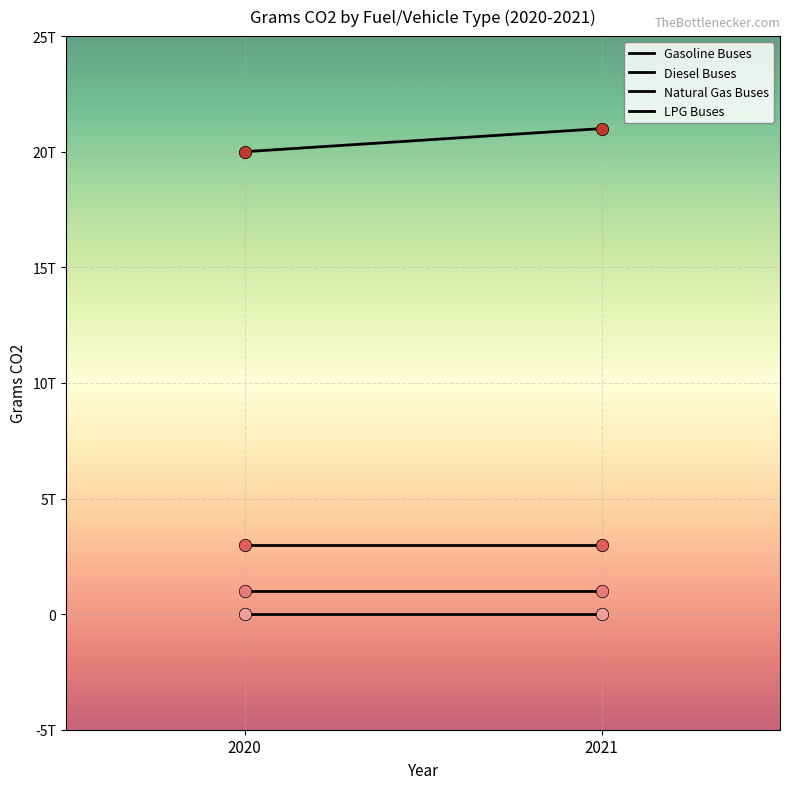

Which series has the largest Y range (max minus min)?

Diesel Buses